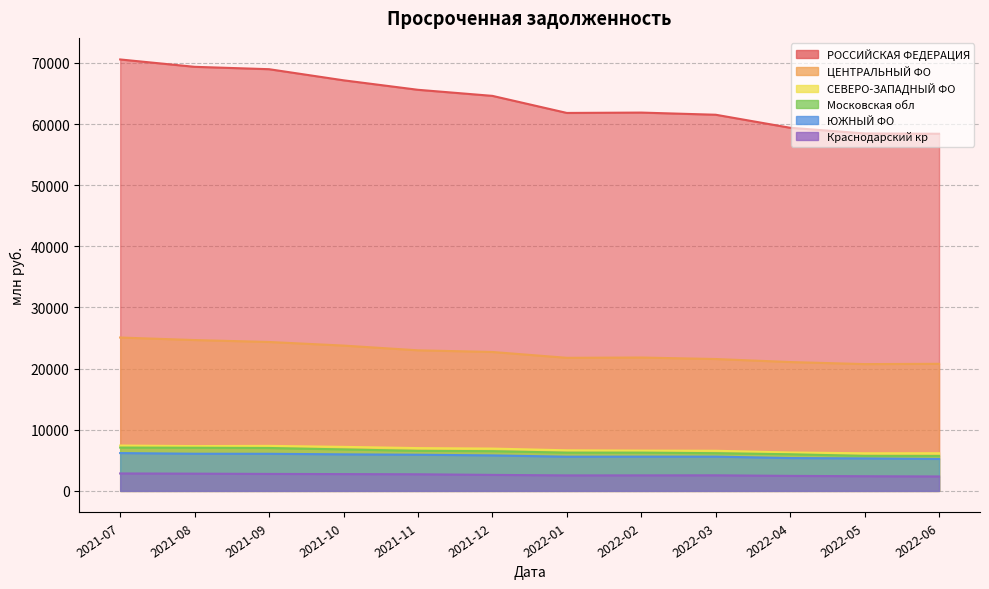

At which category does the chart reach its minimum across all series?

2022-06